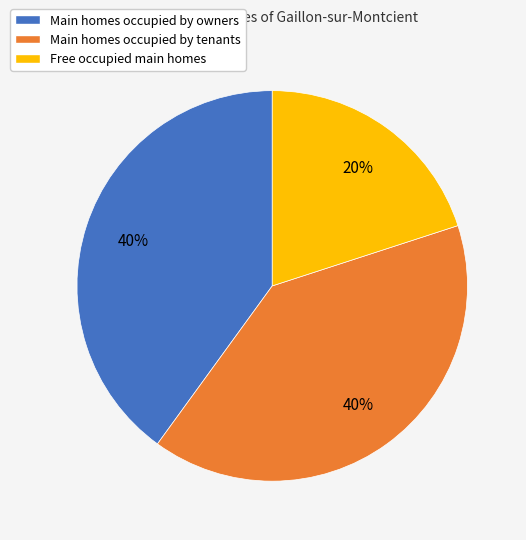

To the nearest percent, what is the difference between the largest and smallest slice percentages?

20%